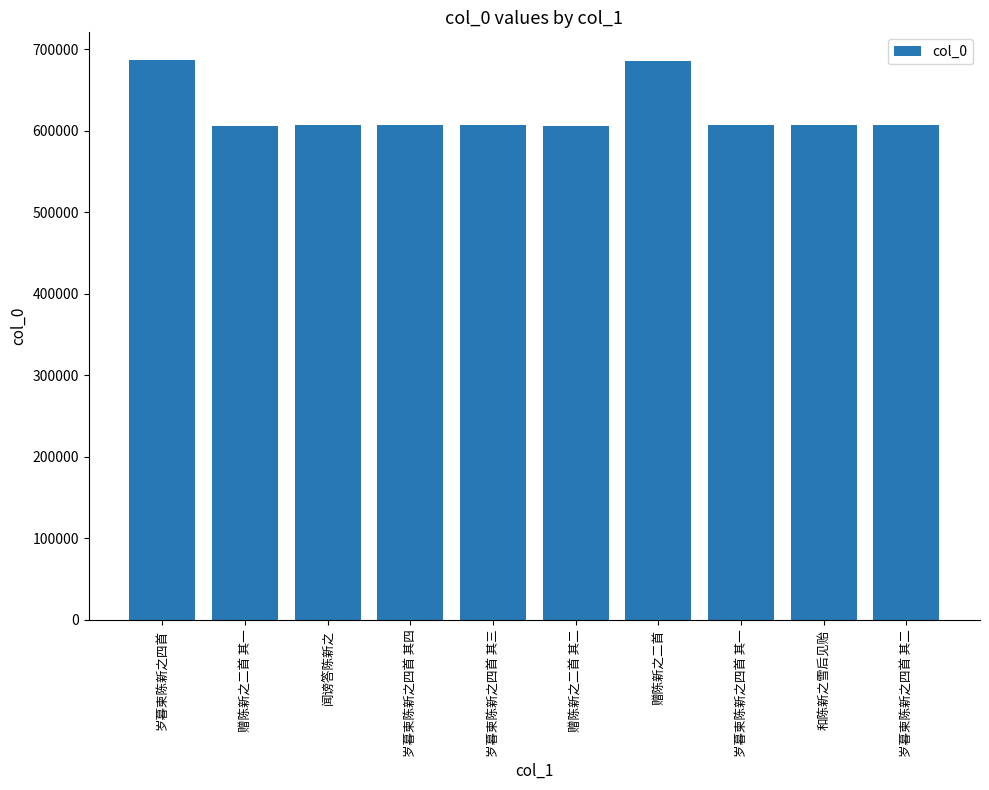

Between 闻谤答陈新之 and 赠陈新之二首, which is larger?

赠陈新之二首